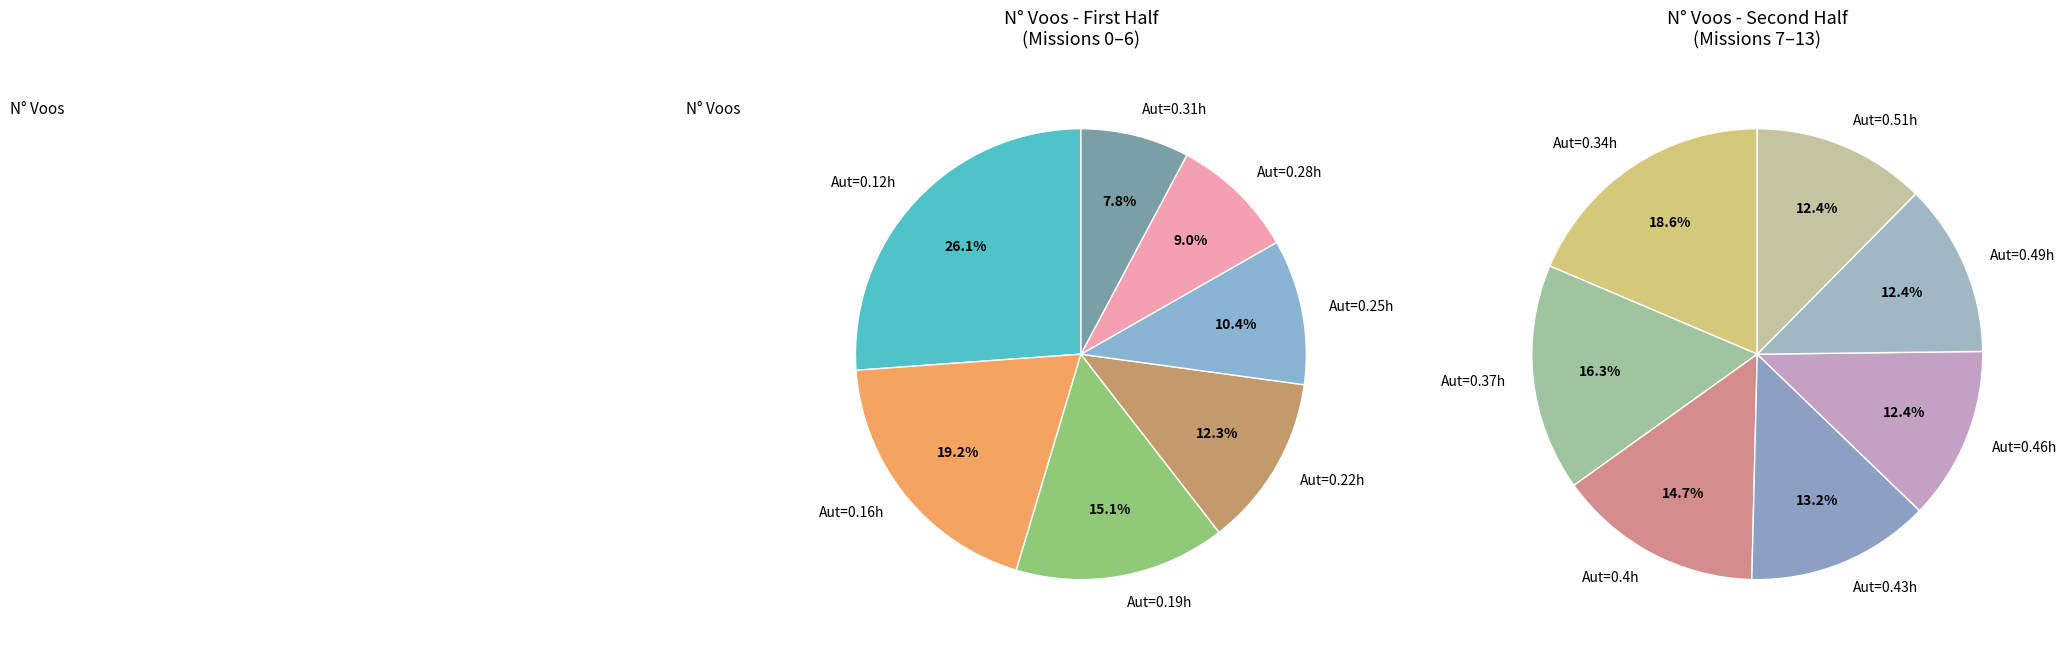

Does 6 represent more than half of the total?

No